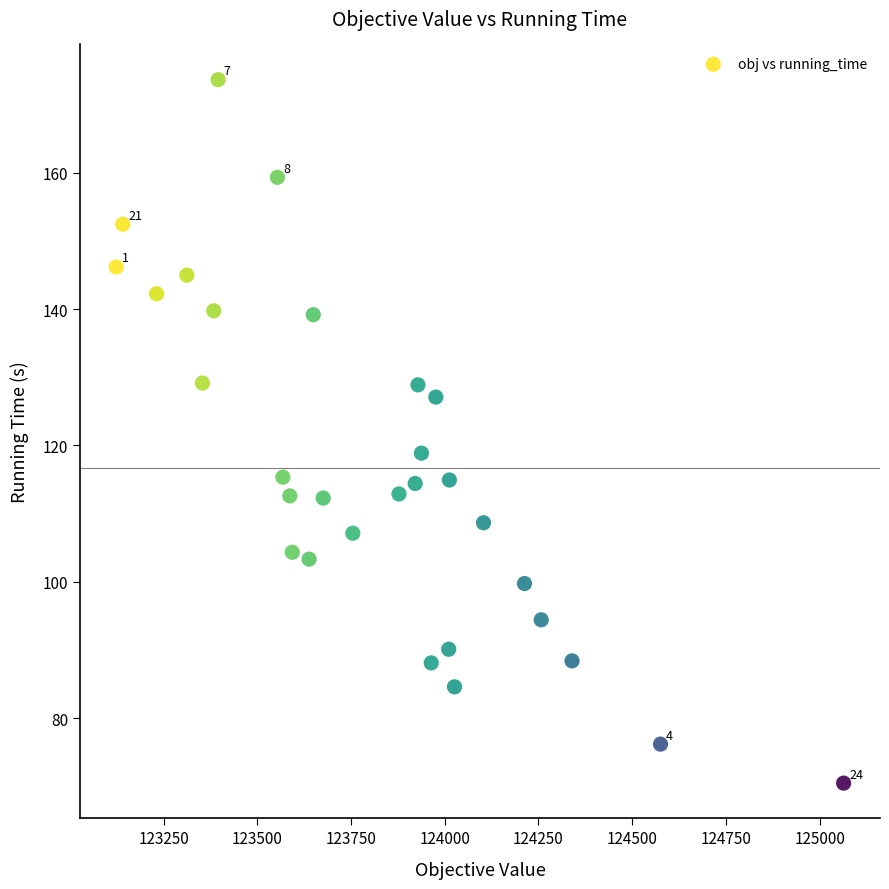

What is the range of Y values (max minus min)?

103.1